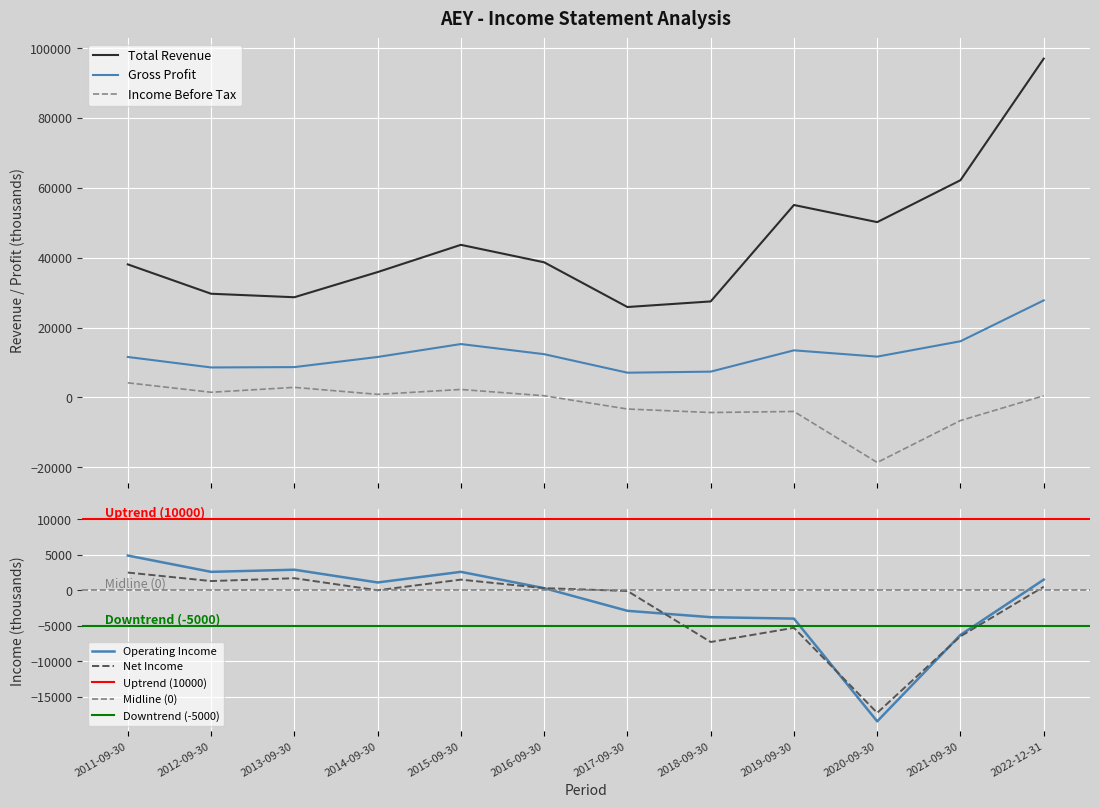

Where is Income Before Tax nearest to the value -7200?

2021-09-30